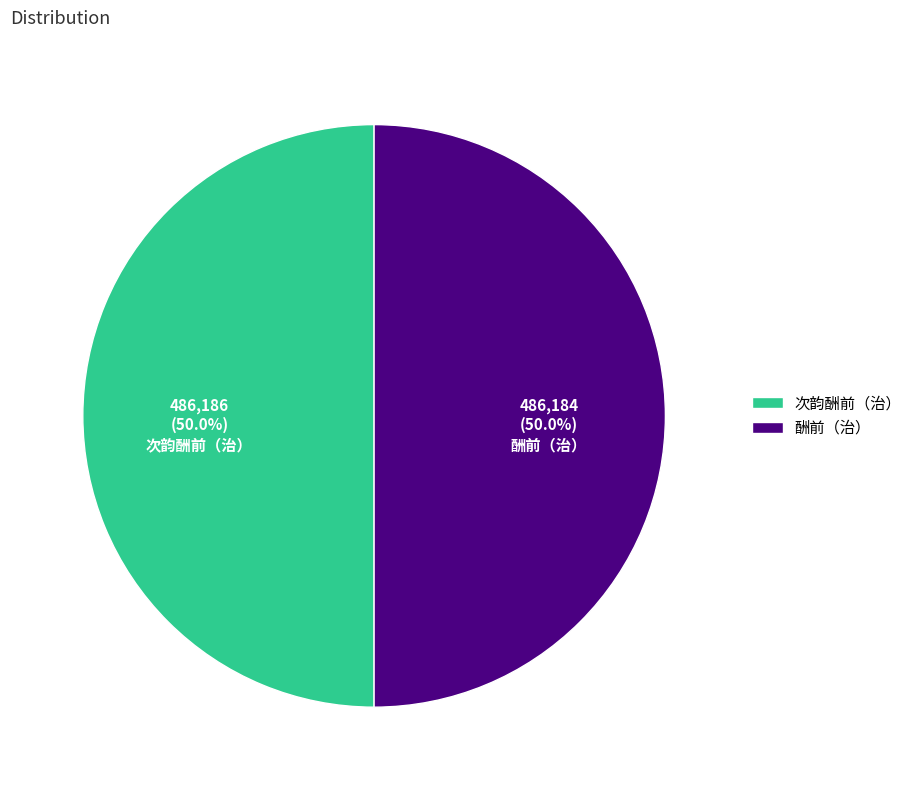

What percentage do 次韵酬前（治） and 酬前（治） together represent?

100.0%